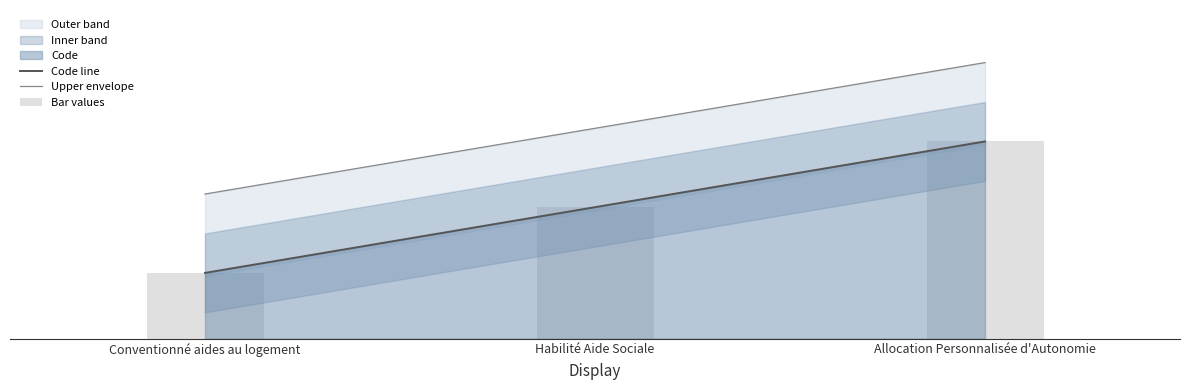

Where is Code line nearest to the value 2?

Habilité Aide Sociale